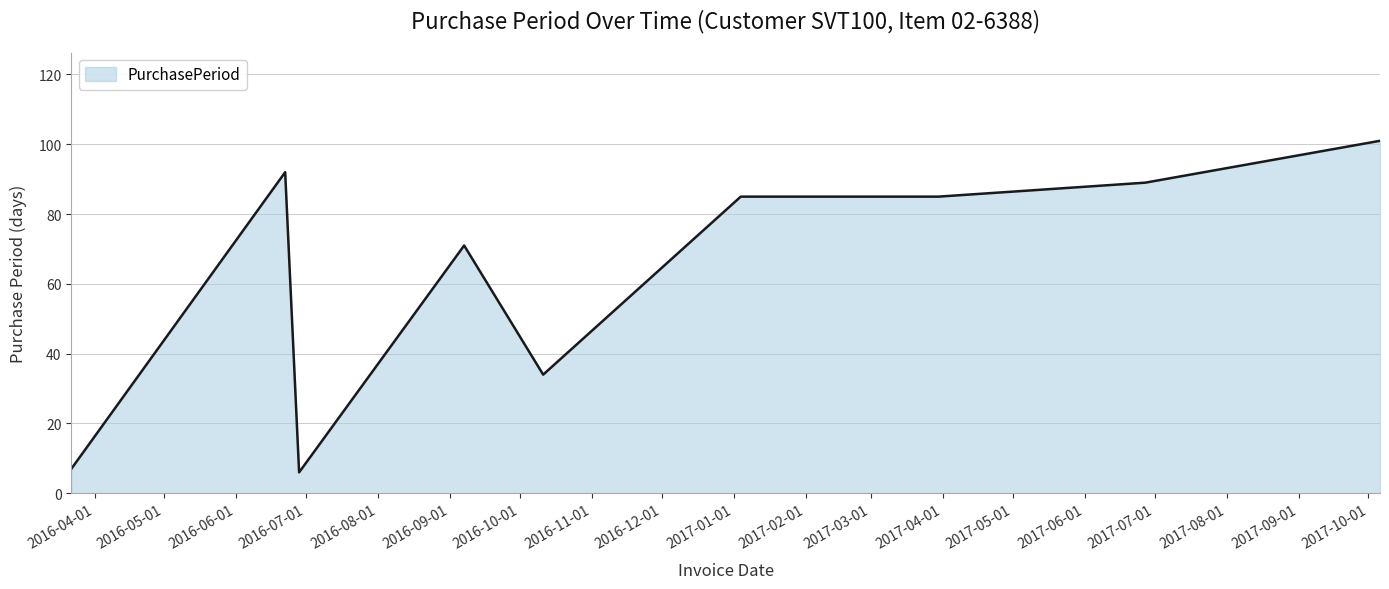

What is the difference between the maximum and minimum values?

95